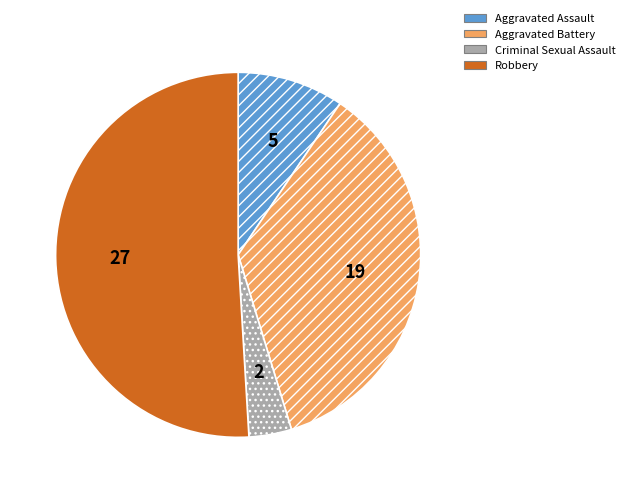

Which category has the smallest portion of the pie?

Criminal Sexual Assault